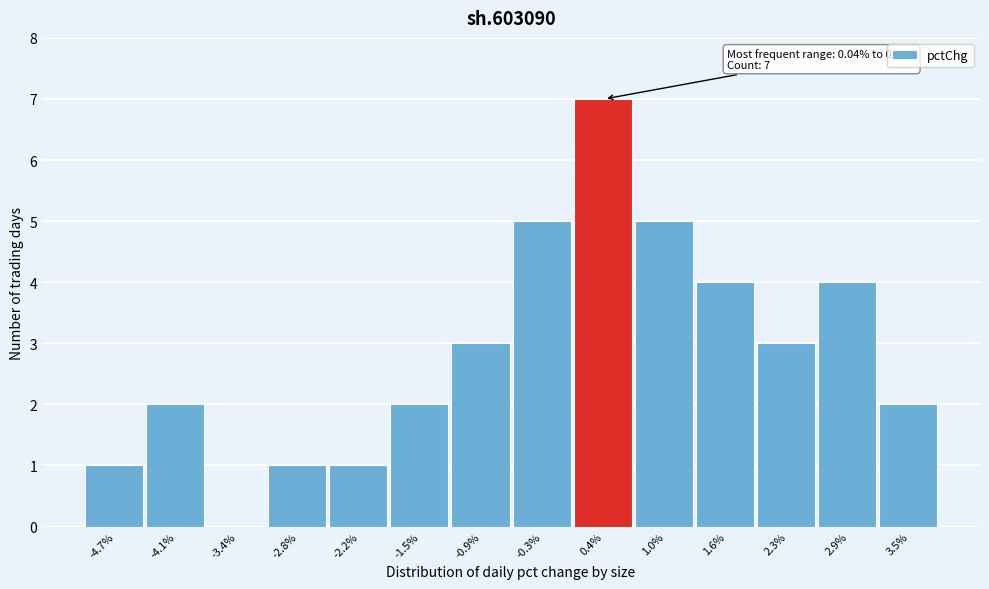

Over which range of the x-axis is the bar tallest?

0.0 to 0.7